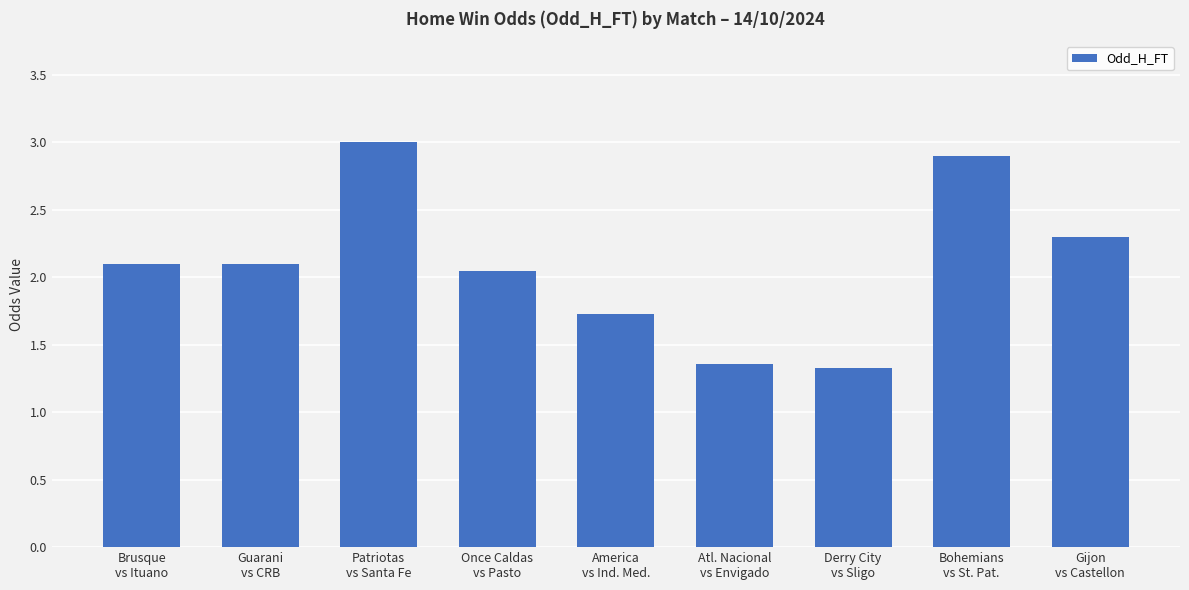

What is the sum of all values?

18.9